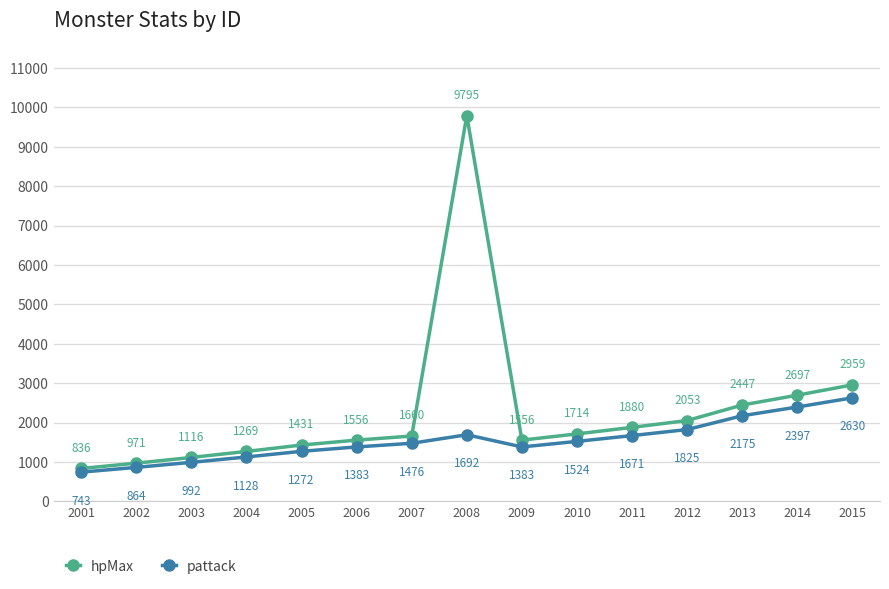

Reading right to left, what are all the values shown in this chart?

hpMax: 2959	2697	2447	2053	1880	1714	1556	9795	1660	1556	1431	1269	1116	971	836
pattack: 2630	2397	2175	1825	1671	1524	1383	1692	1476	1383	1272	1128	992	864	743